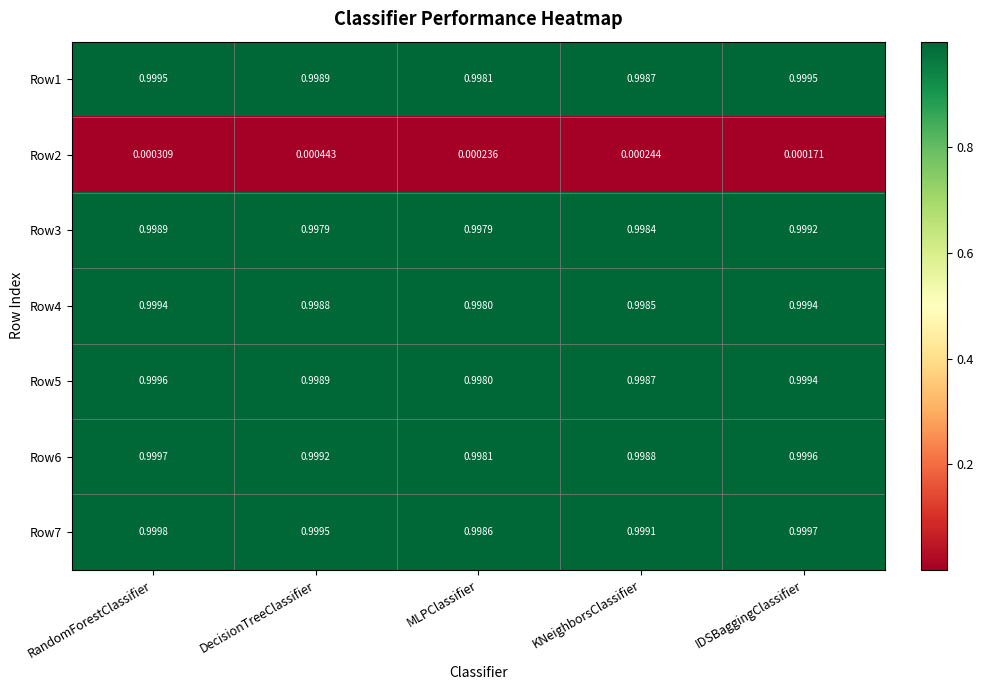

Is the value of Row4 at DecisionTreeClassifier greater than the value of Row1 at RandomForestClassifier?

No